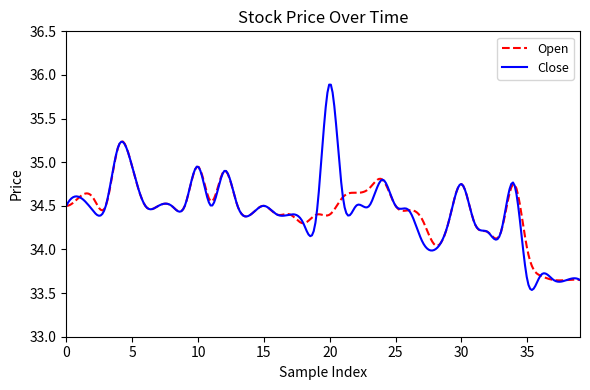

True or false: Close has more than 2 interior local peaks.

True